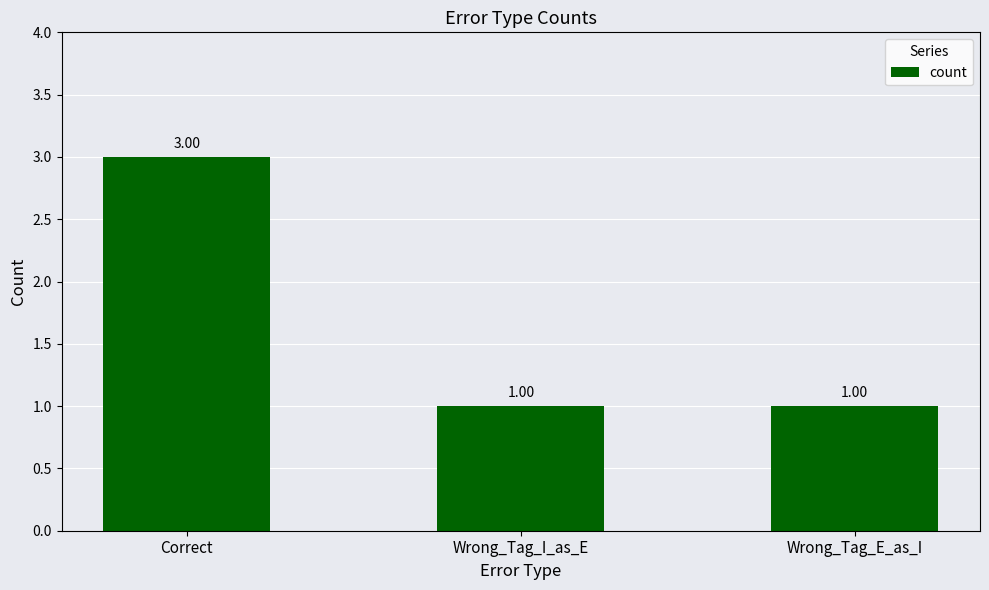

What is the sum of the values at Correct and Wrong_Tag_E_as_I?

4